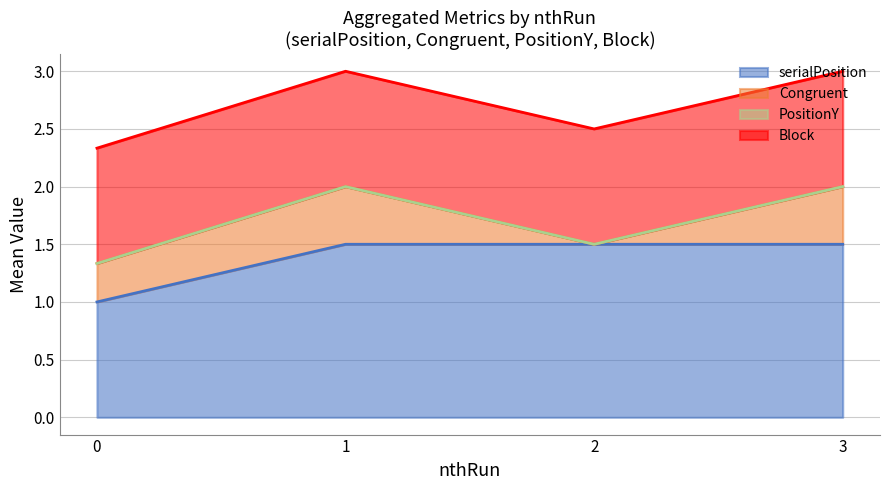

True or false: serialPosition has a value of 1.0 at 0.

True